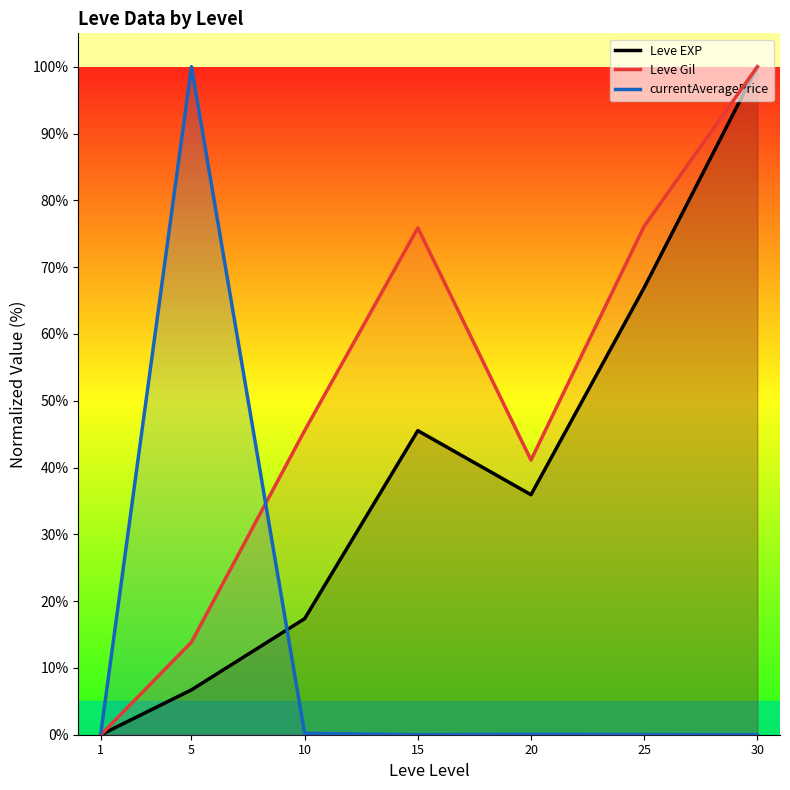

At 1, list the series in order from largest to smallest.

currentAveragePrice, Leve EXP, Leve Gil